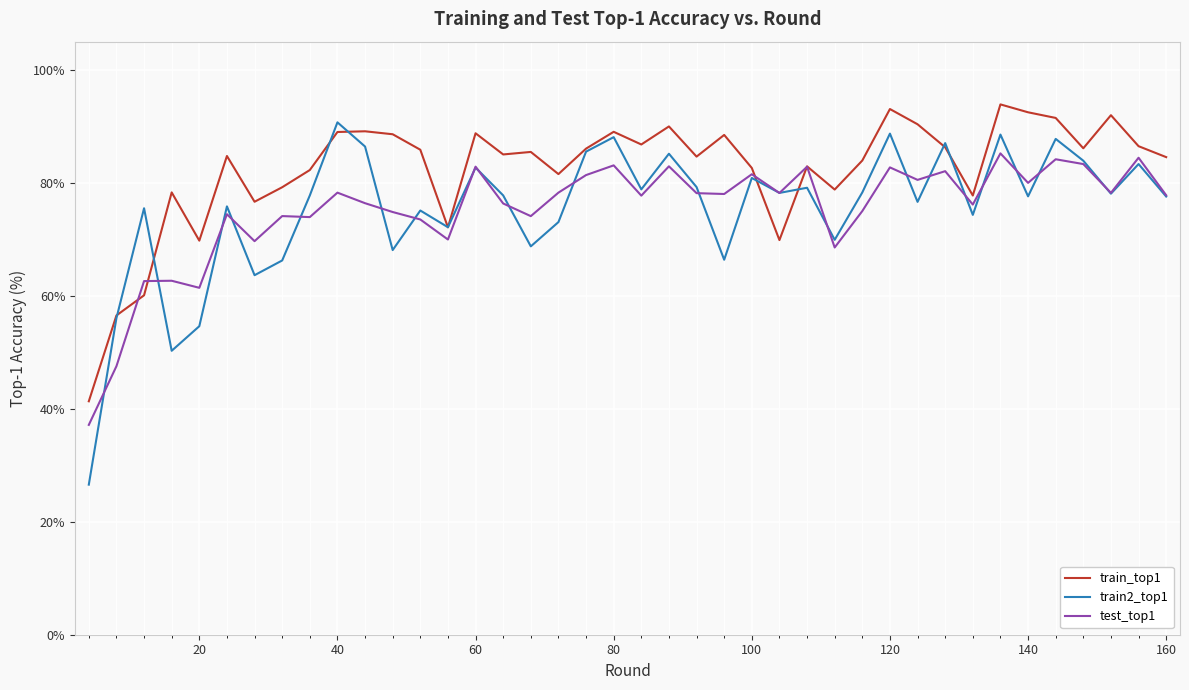

Which series has the largest total across all categories?

train_top1